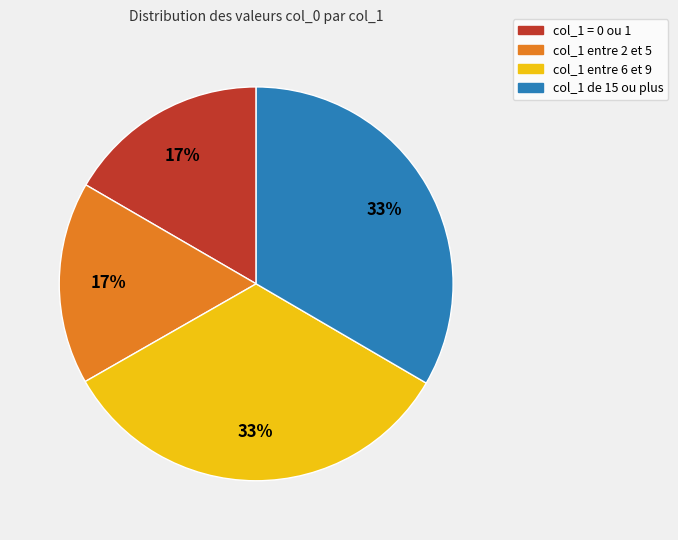

Which has a higher value, col_1 = 0 ou 1 or col_1 de 15 ou plus?

col_1 de 15 ou plus